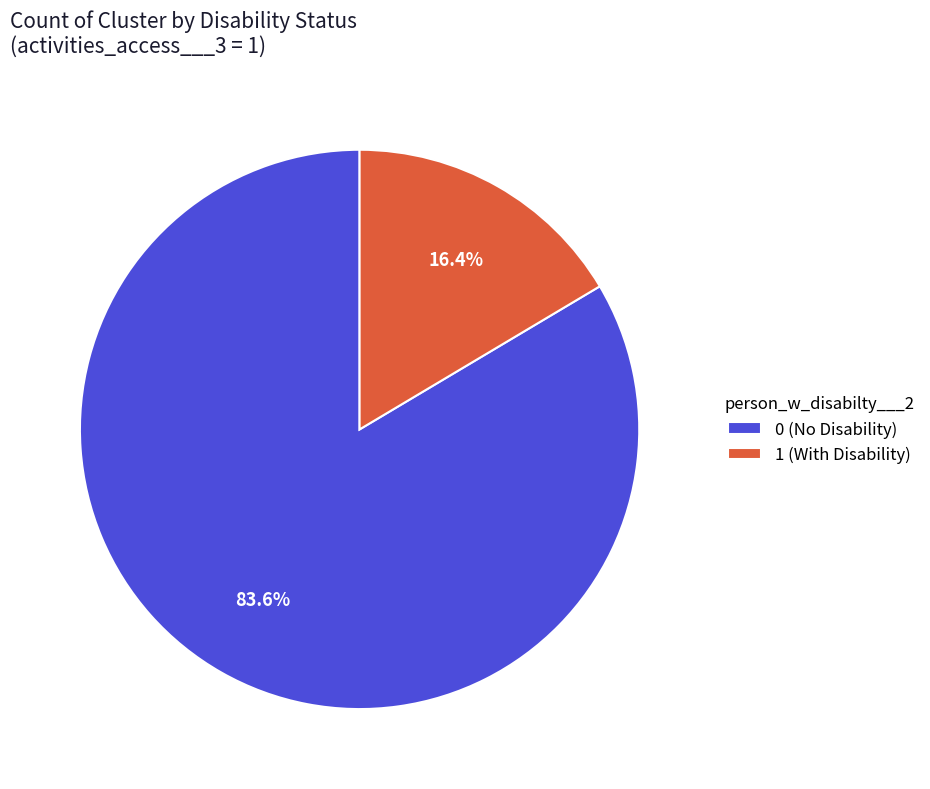

To the nearest percent, what is the average slice percentage?

50%